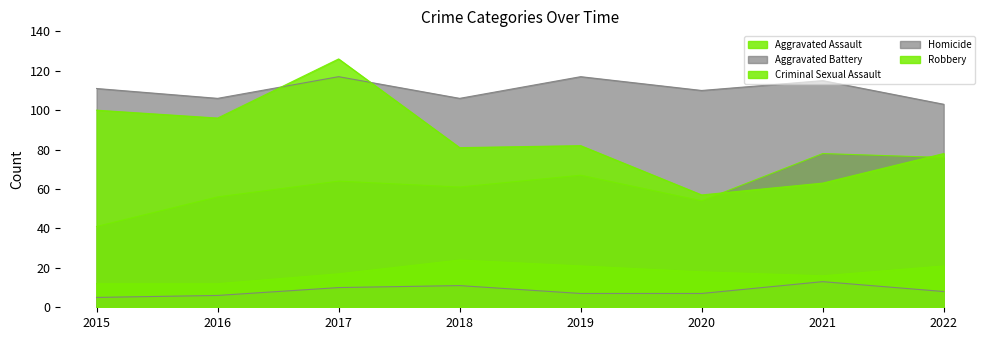

Read the Homicide value at 2015.

5